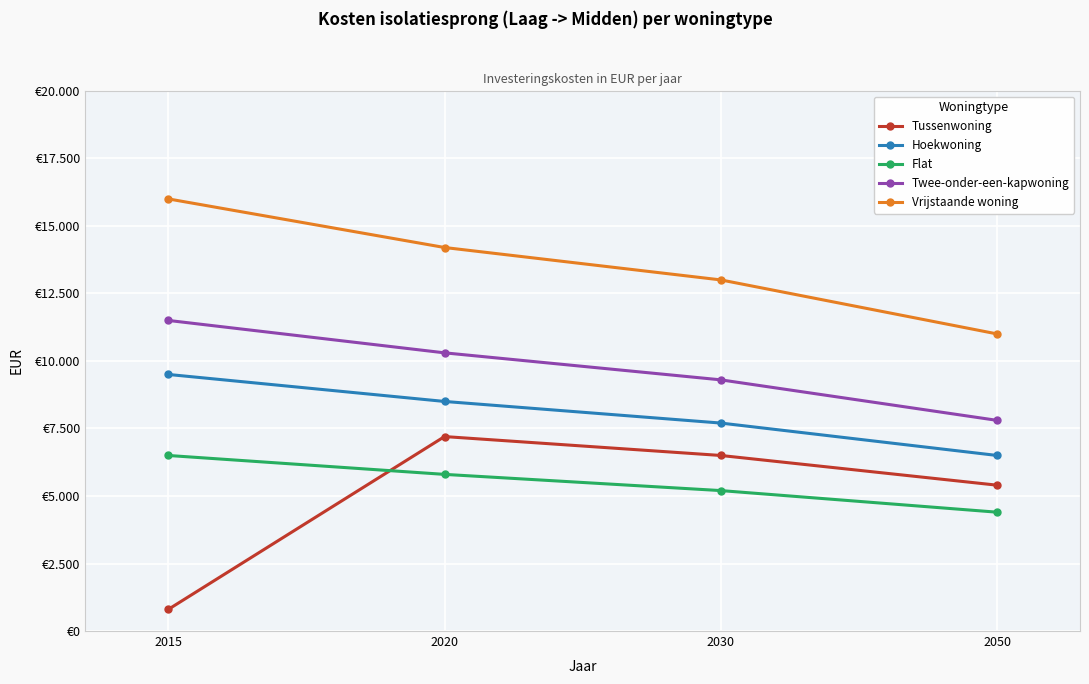

What are all the series names shown in the legend?

Tussenwoning, Hoekwoning, Flat, Twee-onder-een-kapwoning, Vrijstaande woning